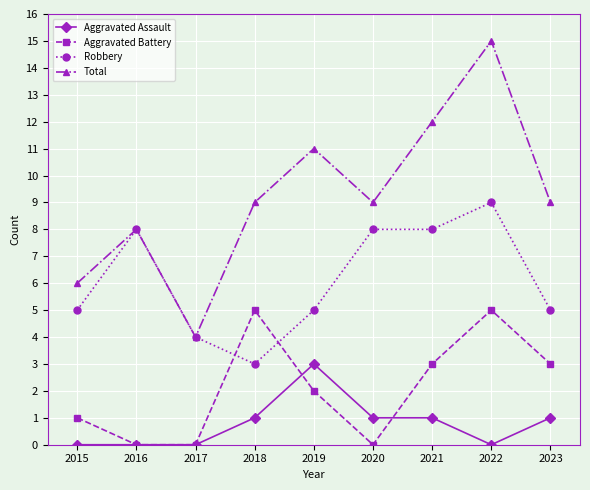

How many lines are shown in the chart?

4